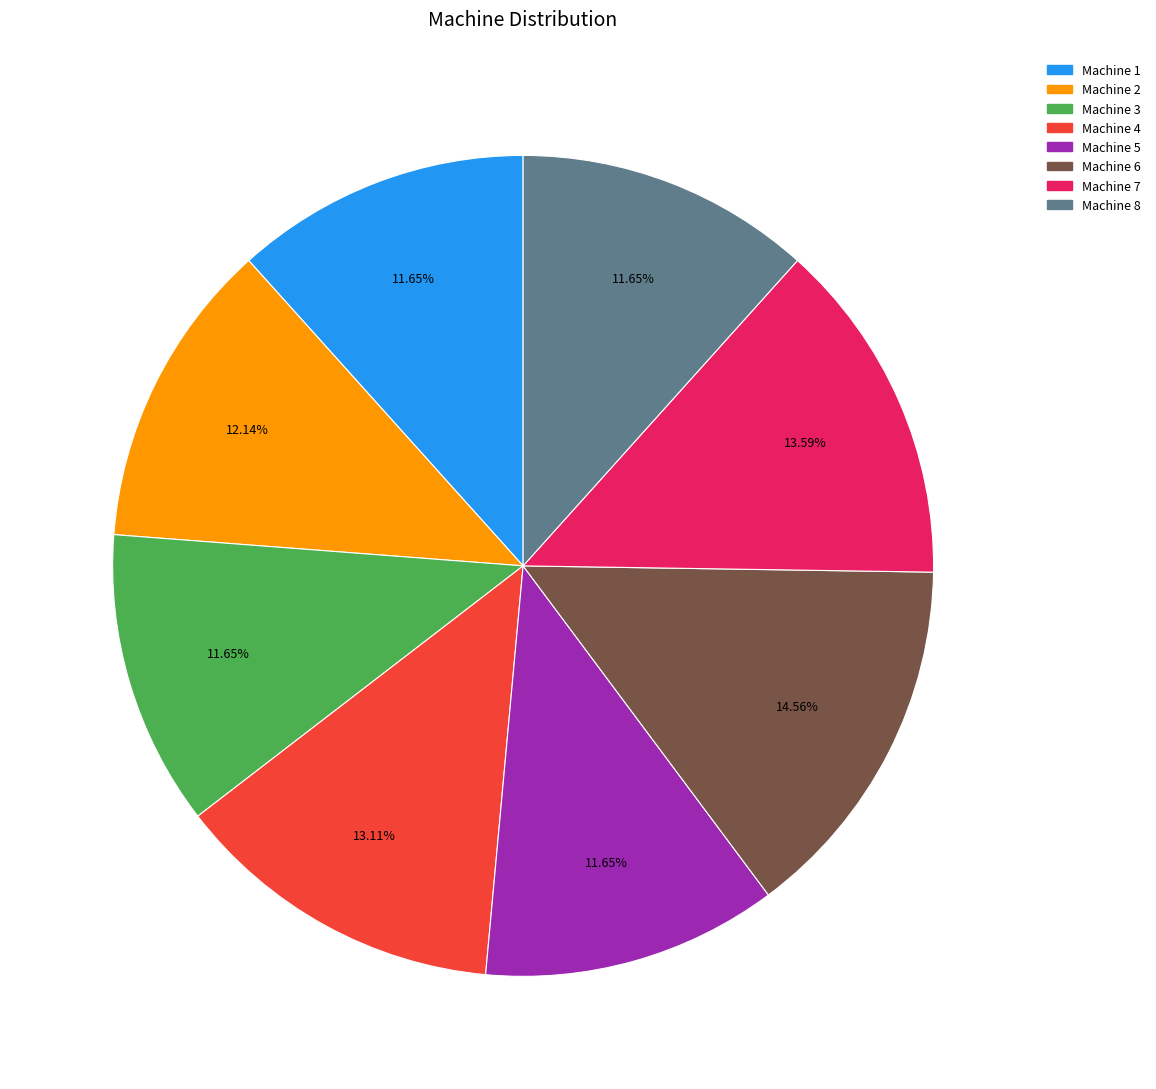

Is it true that Machine 3 is 12% of the pie?

True